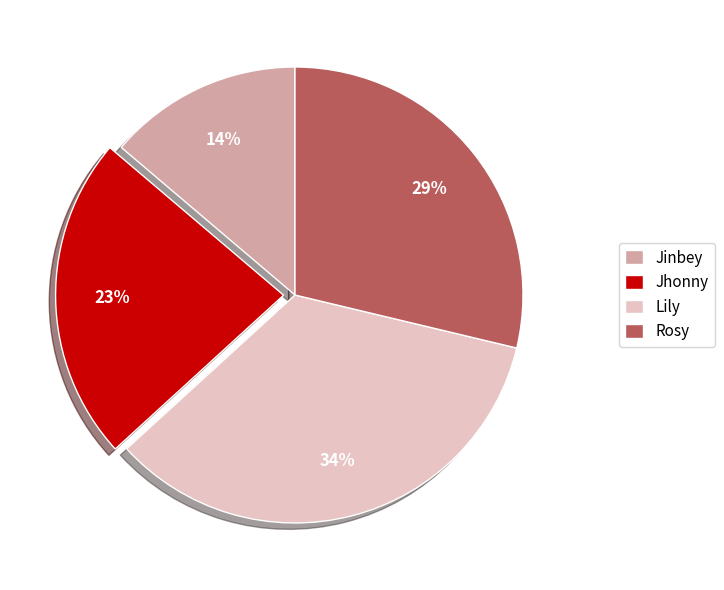

Which category has the biggest portion of the pie?

Lily